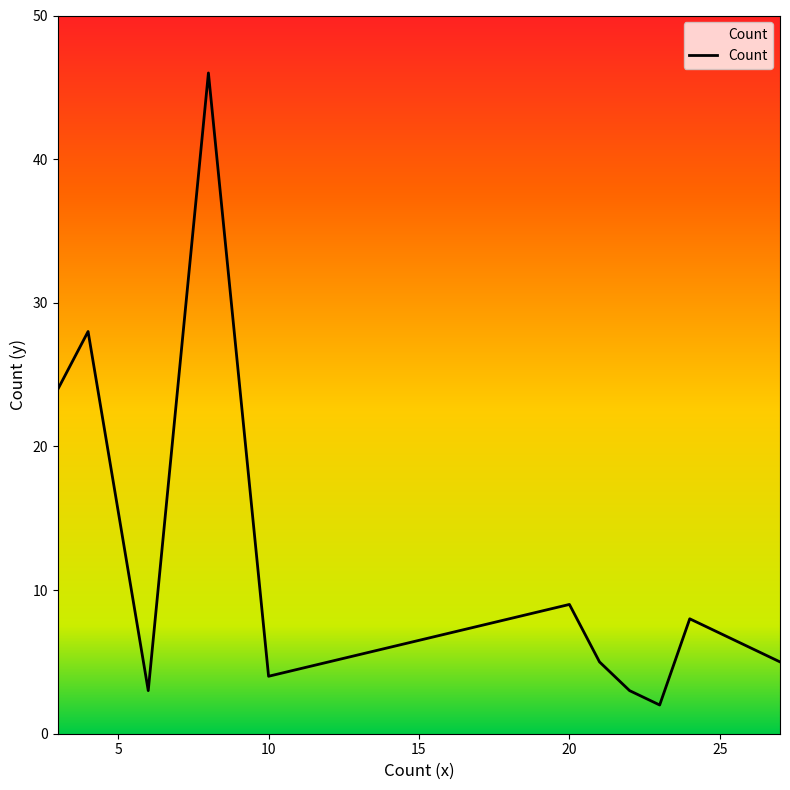

Is this an area chart (filled region under the line)?

No